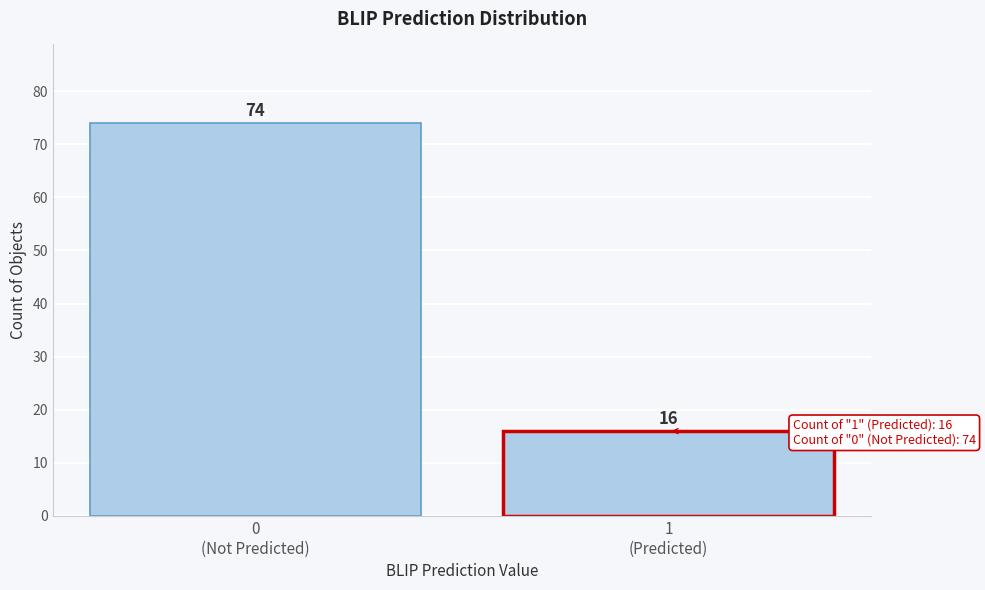

Reading left to right, what are all the values shown in this chart?

74	16